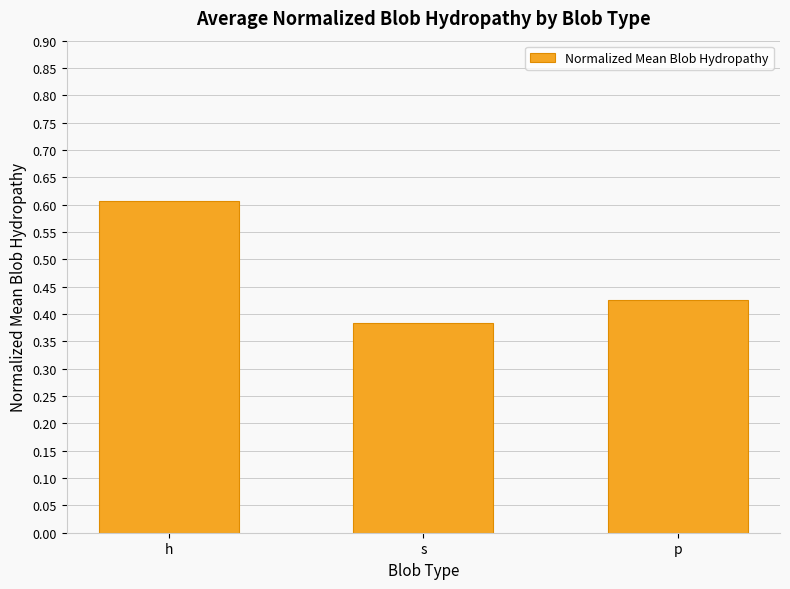

What is the label of the 1st bar from the left?

h